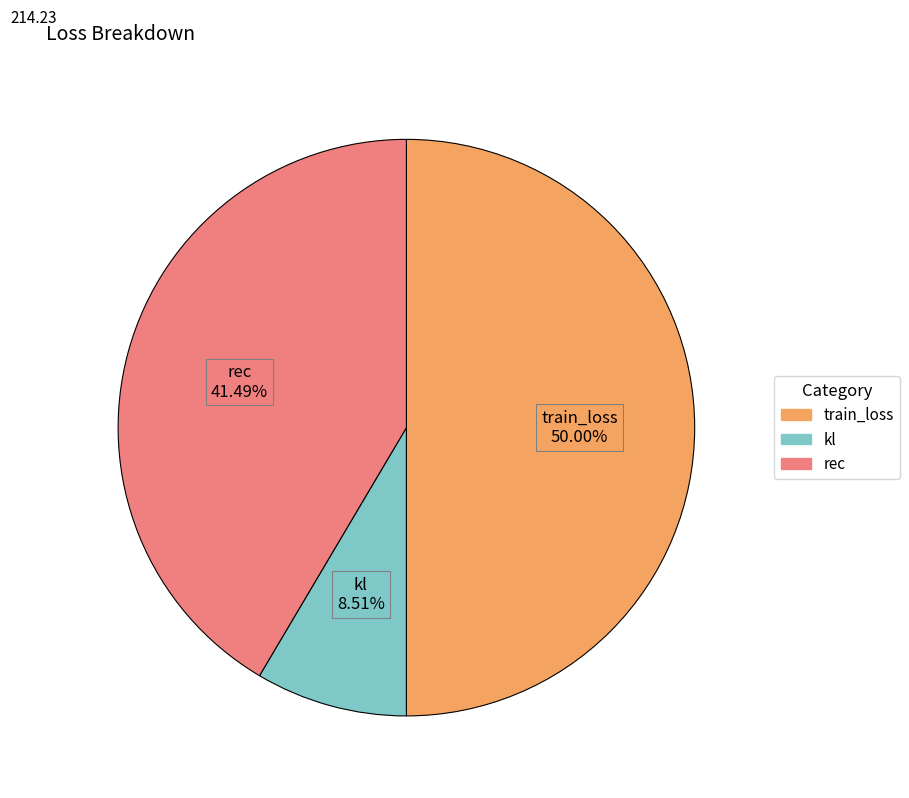

What percentage do kl and rec together represent?

50.0%